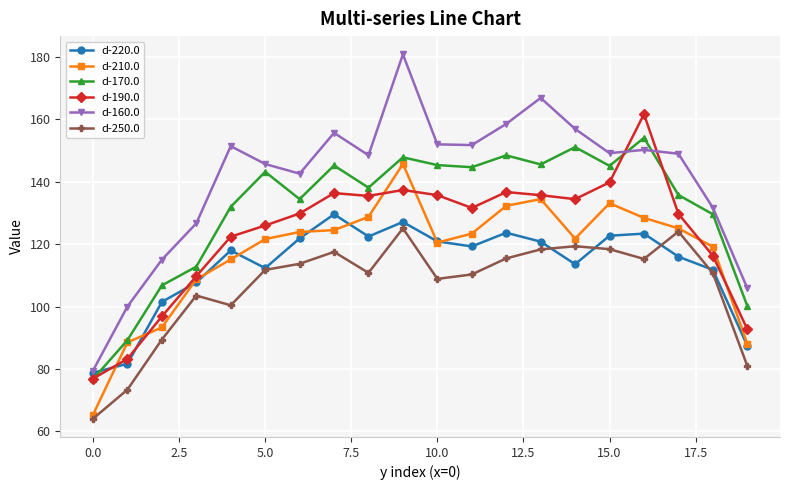

Which series has the largest total across all categories?

d-160.0